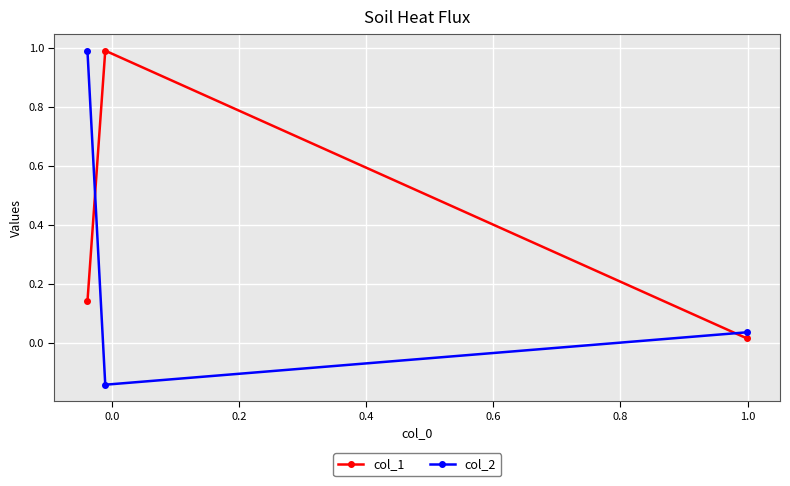

What is the value of the col_1 point at the 2nd from the left?

1.0